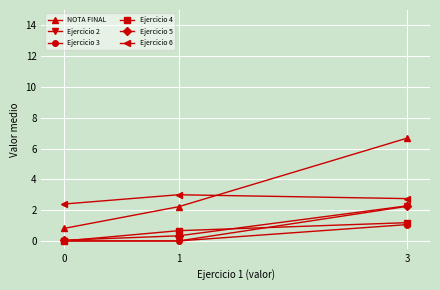

What is the minimum value for NOTA FINAL?

0.8